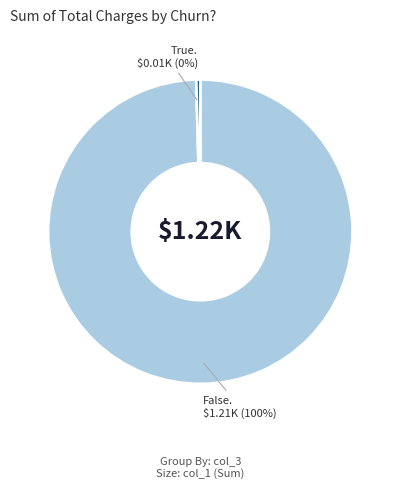

Is there any slice that represents more than half of the pie?

Yes